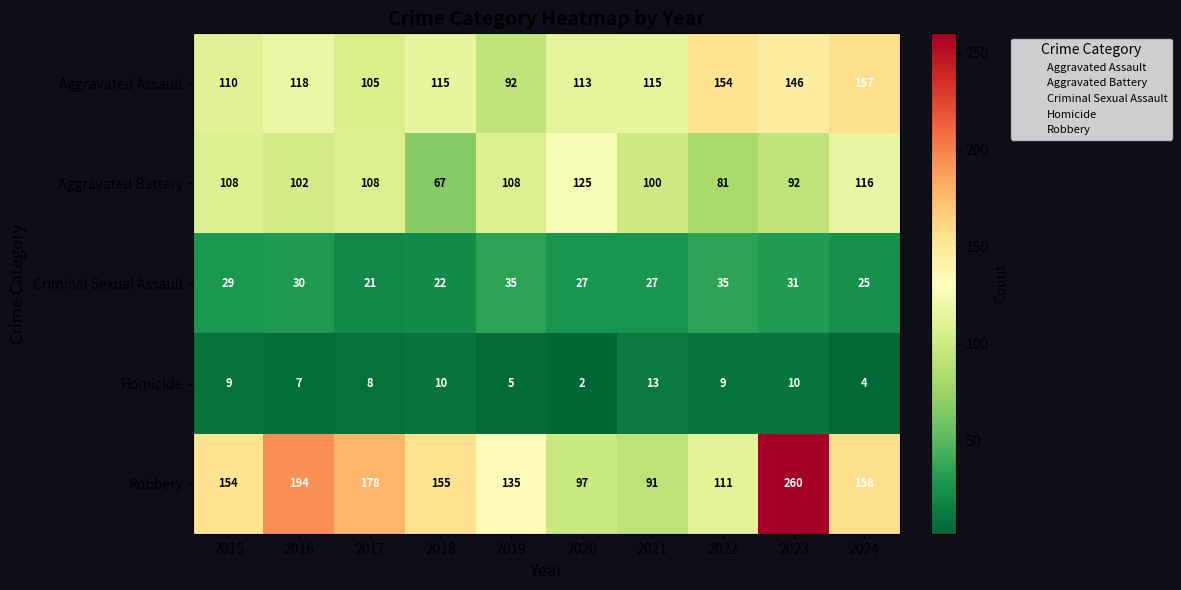

Rank the series by their maximum value, from lowest to highest.

Homicide, Criminal Sexual Assault, Aggravated Battery, Aggravated Assault, Robbery